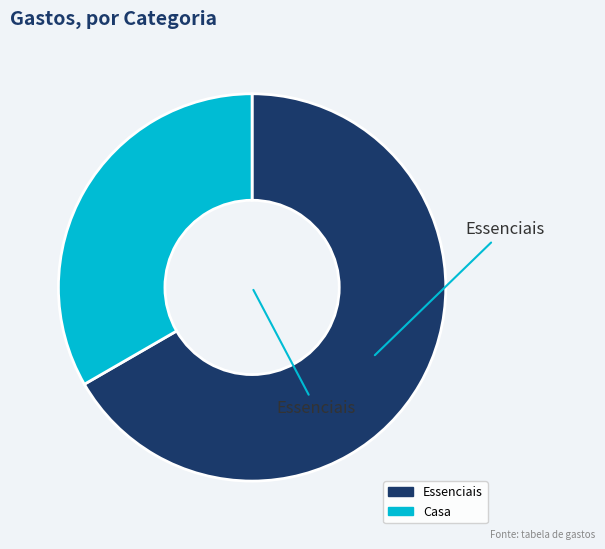

What is the ratio of the value at Essenciais to the value at Casa?

2.0